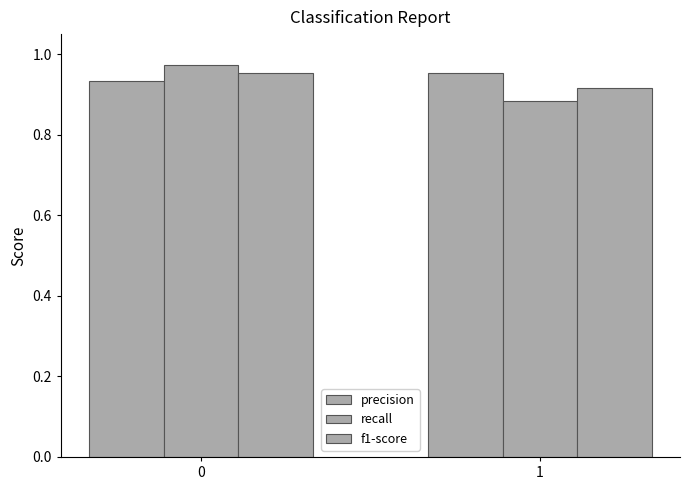

How many data points does each series have?

2